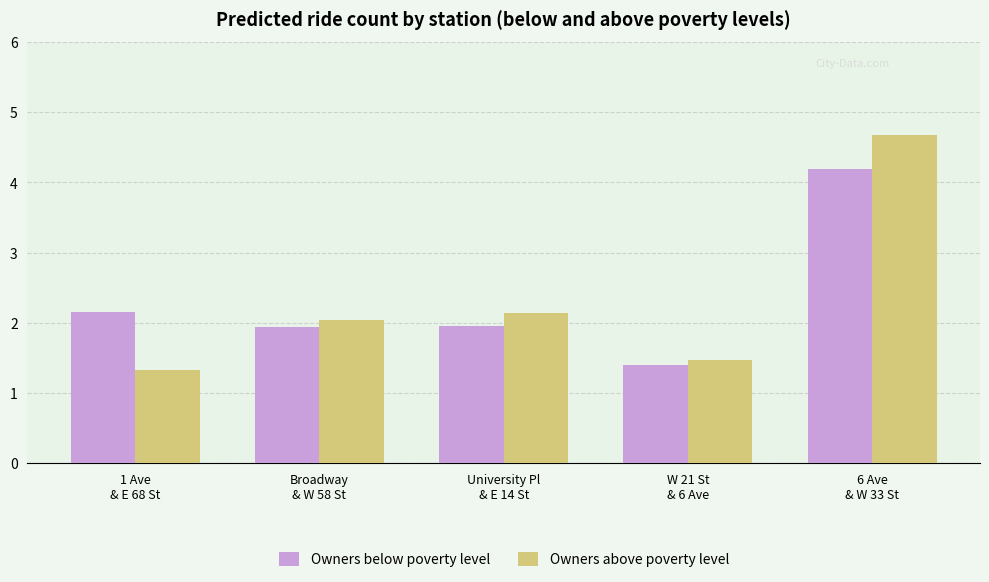

What is the maximum value for Owners above poverty level?

4.7